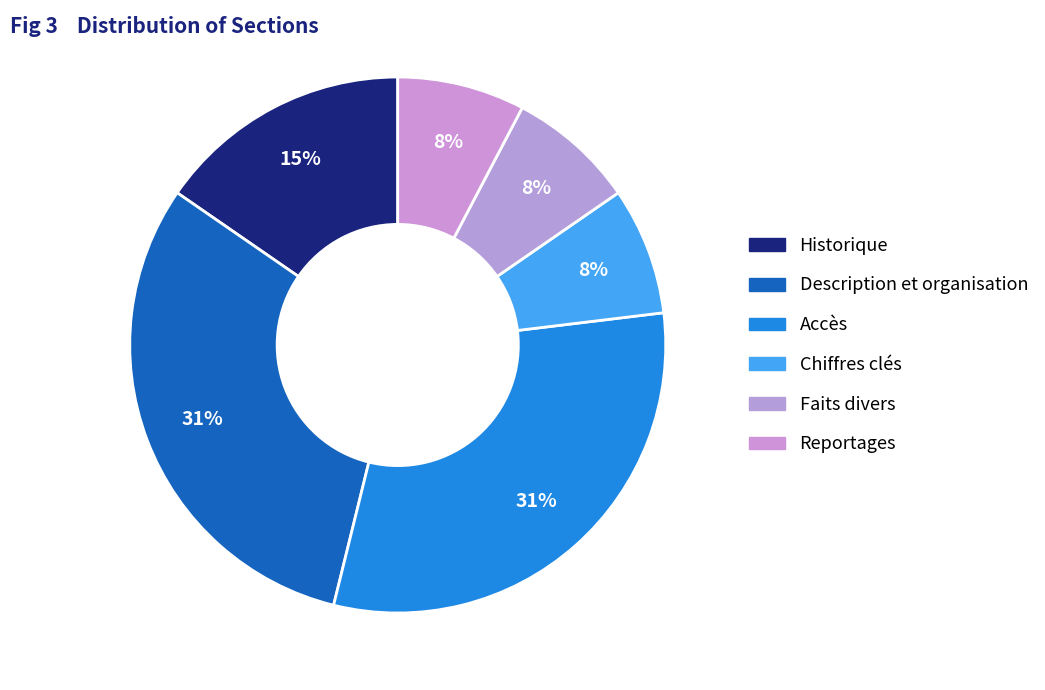

Count the number of slices in the pie.

6